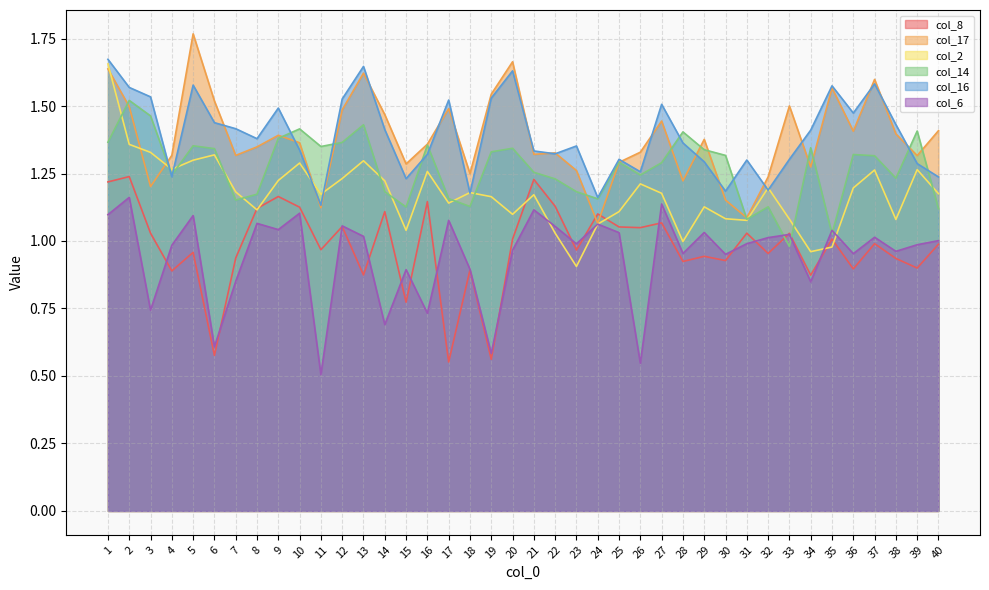

True or false: col_16 and col_6 cross at least once.

False